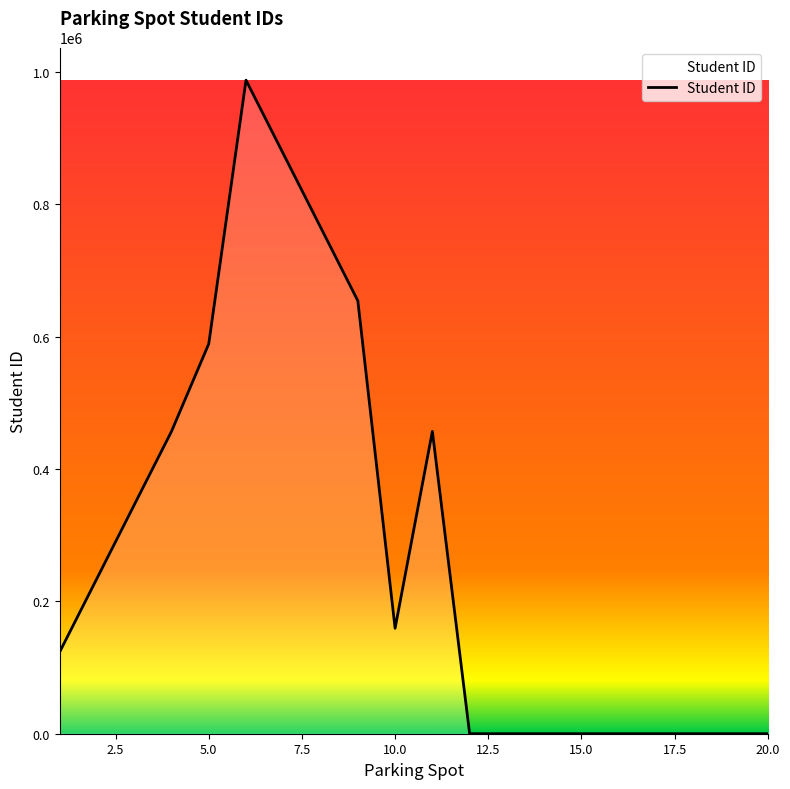

What is the change in value from 10.0 to 20.0?

-159357